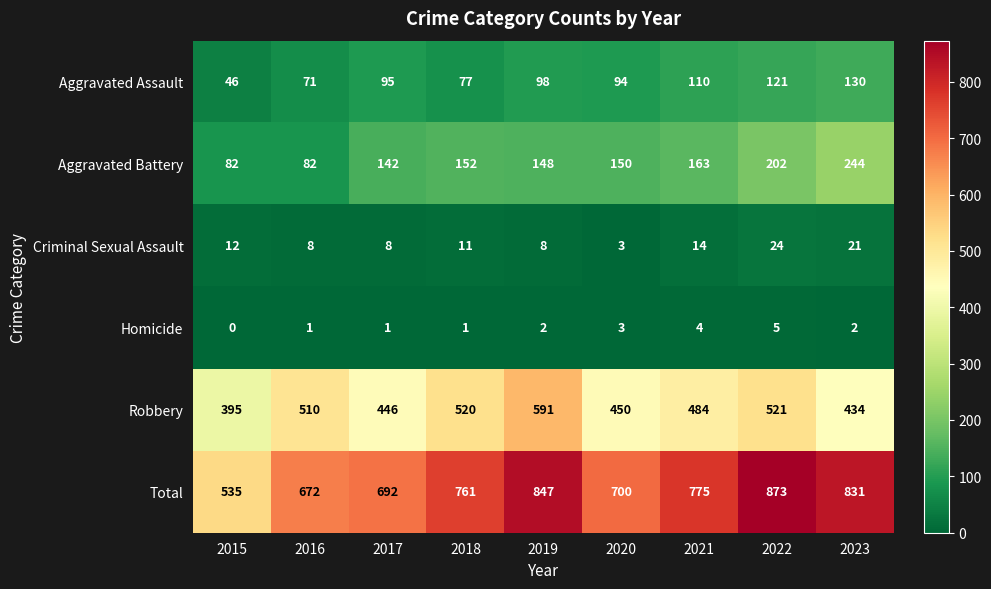

How many distinct data groups are displayed?

6